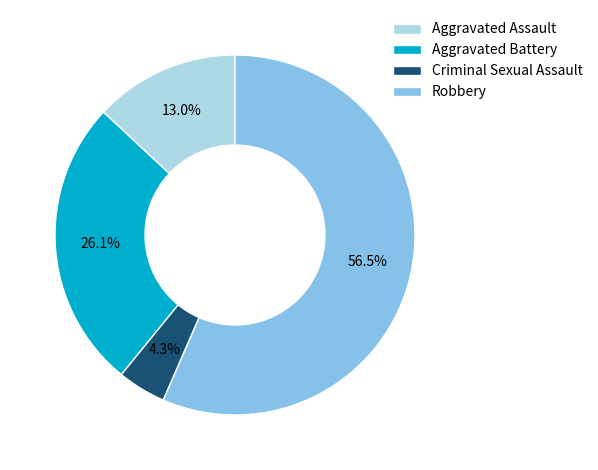

What is the largest slice in the pie chart?

Robbery